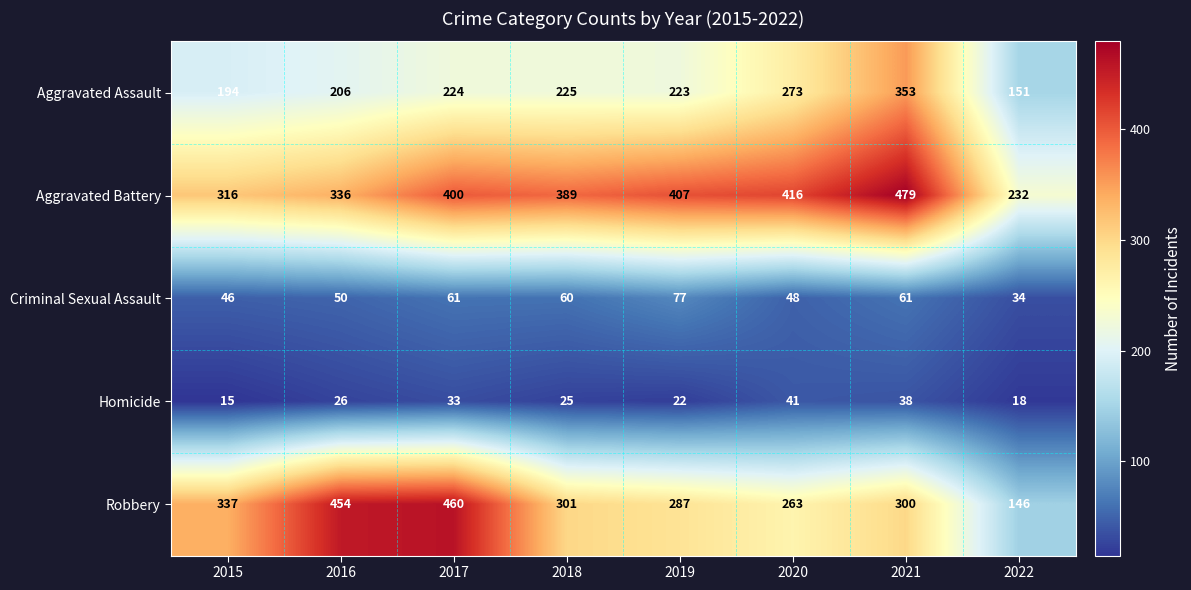

At which category is the sum across all series the highest?

2021